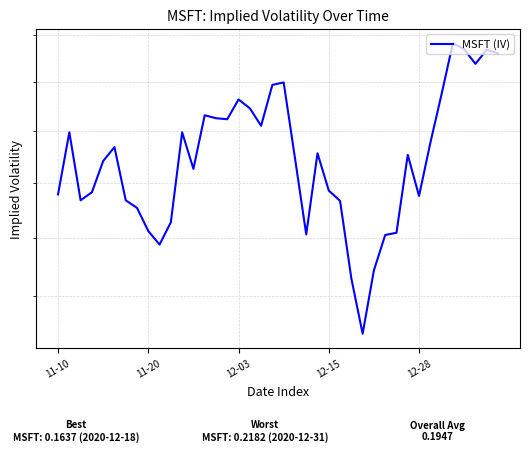

Between 36 and 19, which is larger?

36